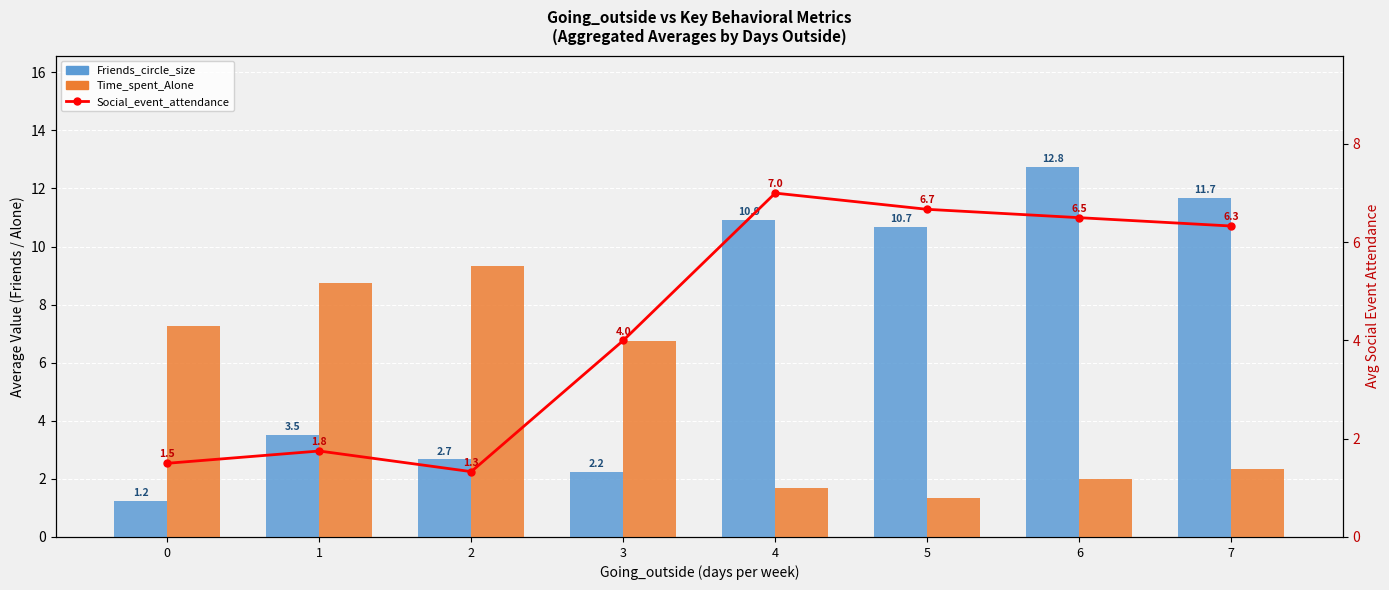

What is the value of the Social_event_attendance bar at the 7th from the left?

6.5